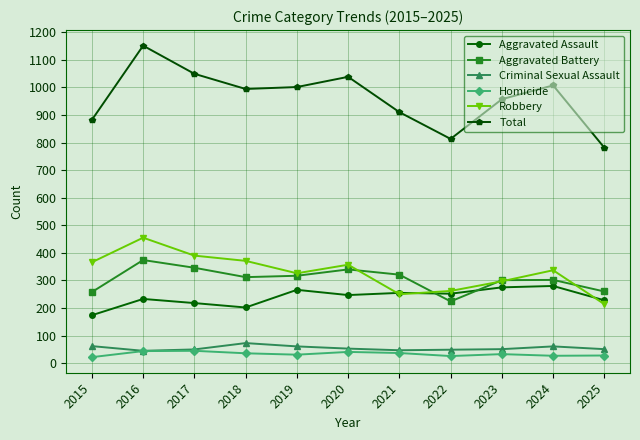

What is the minimum value for Criminal Sexual Assault?

45